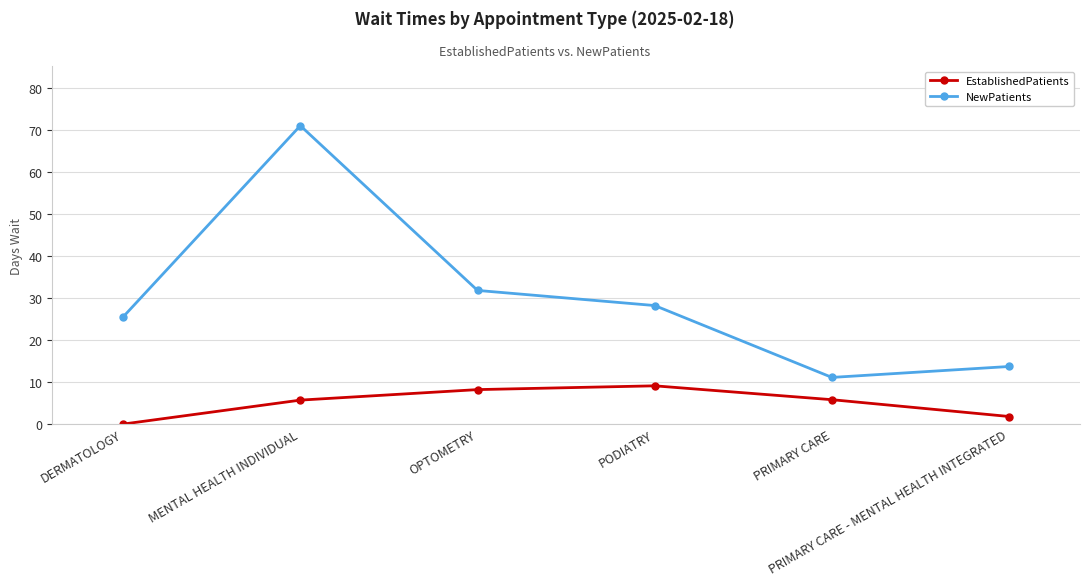

At which category does EstablishedPatients reach its first local peak?

PODIATRY